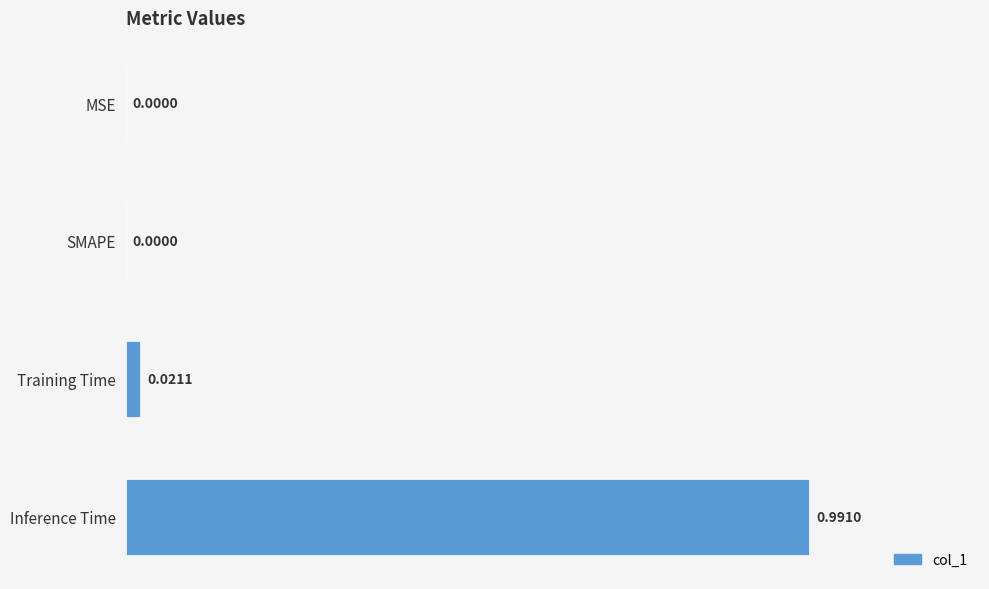

At which category does the chart reach its peak across all series?

Inference Time